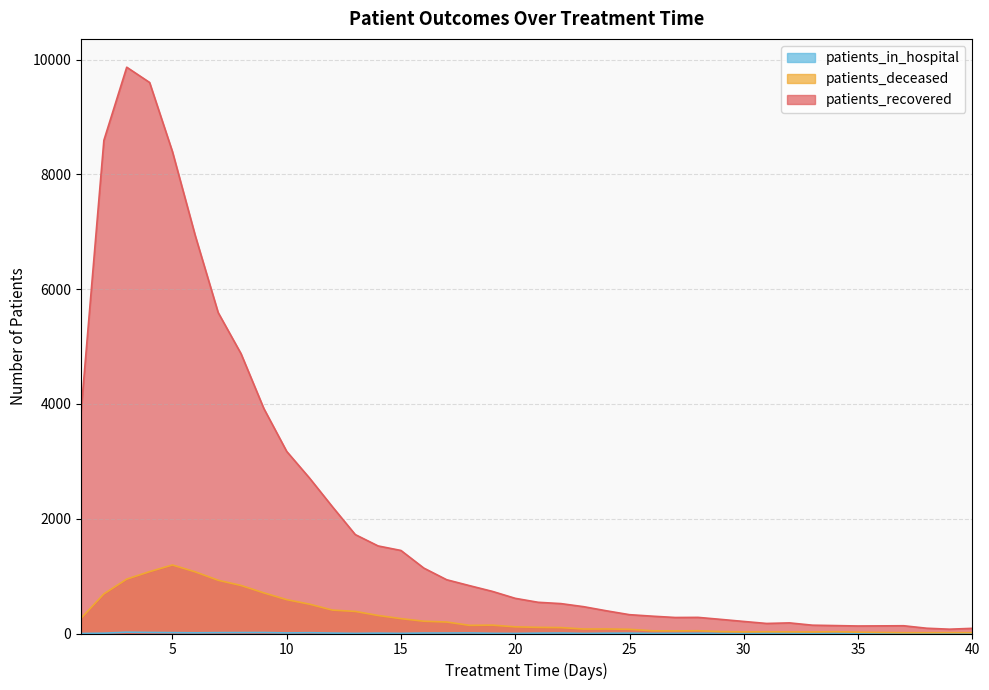

At which label does patients_in_hospital reach its peak?

3